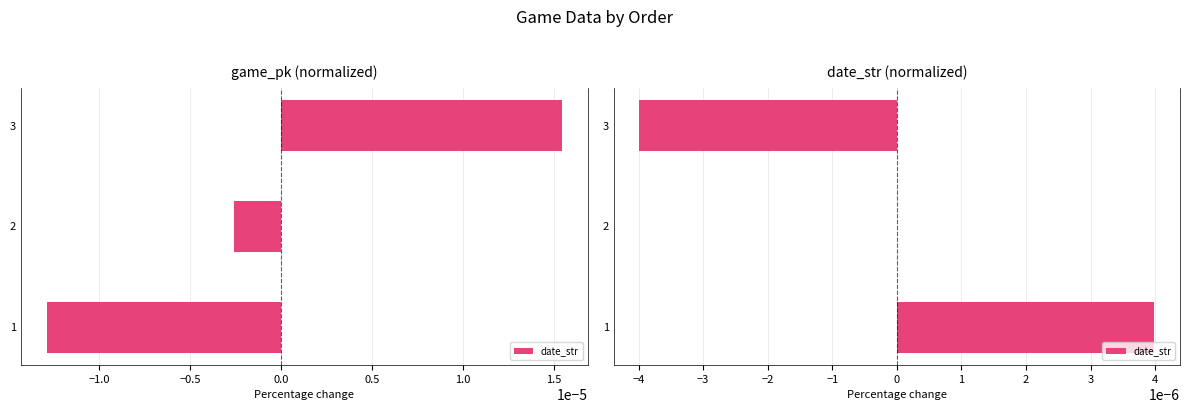

Count the number of categories in the chart.

3